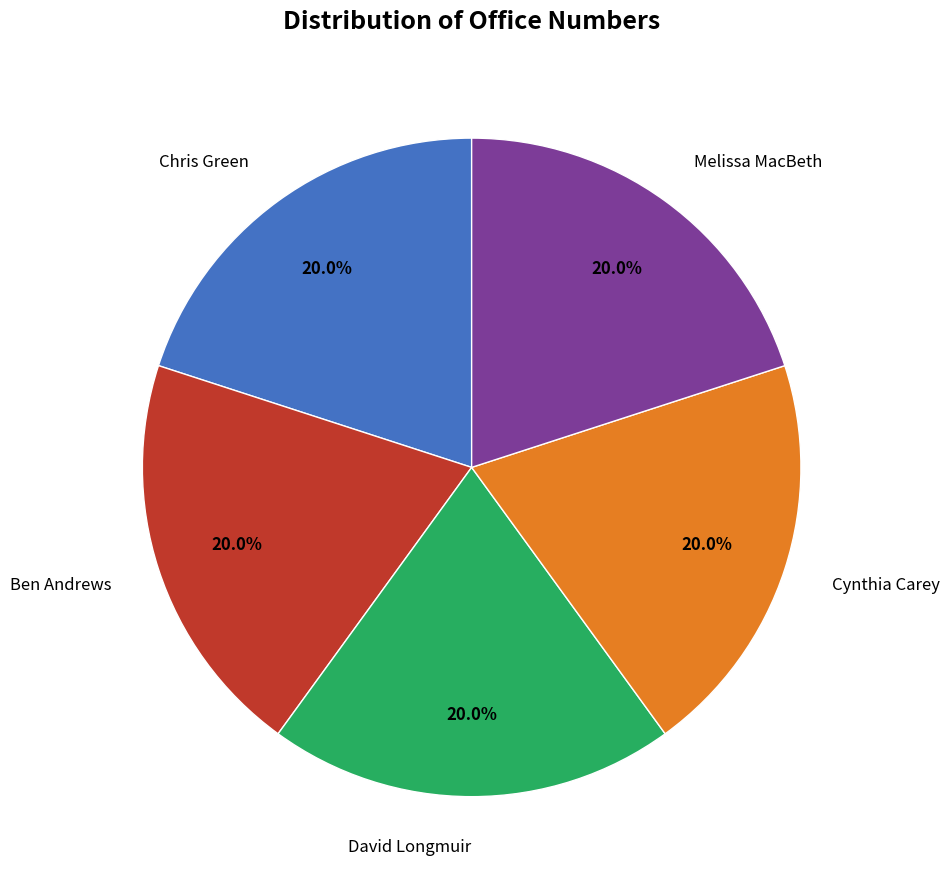

How many segments does this pie chart have?

5